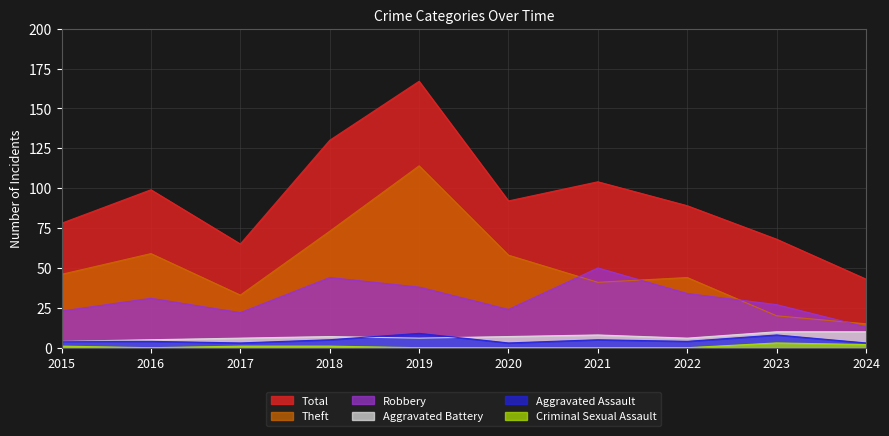

What is the sum of the Theft values at 2020 and 2024?

73